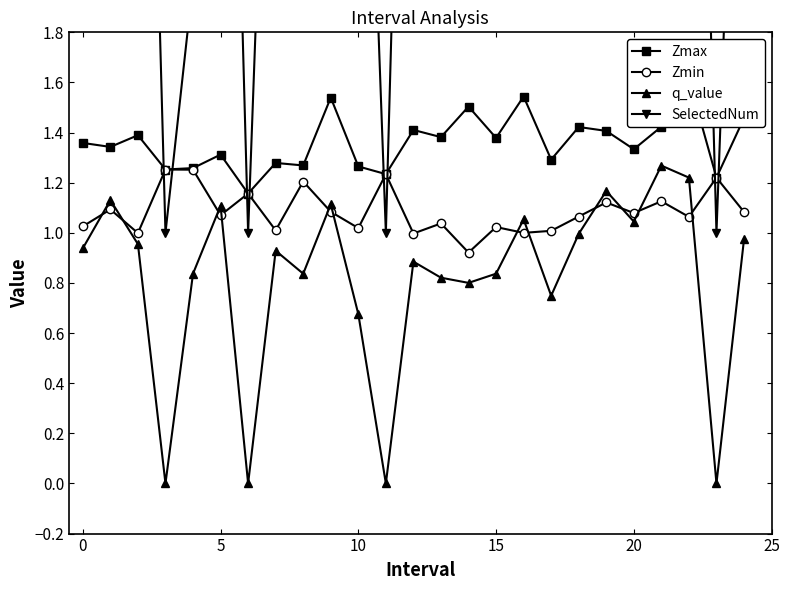

True or false: q_value has more than 1 interior local peaks.

True